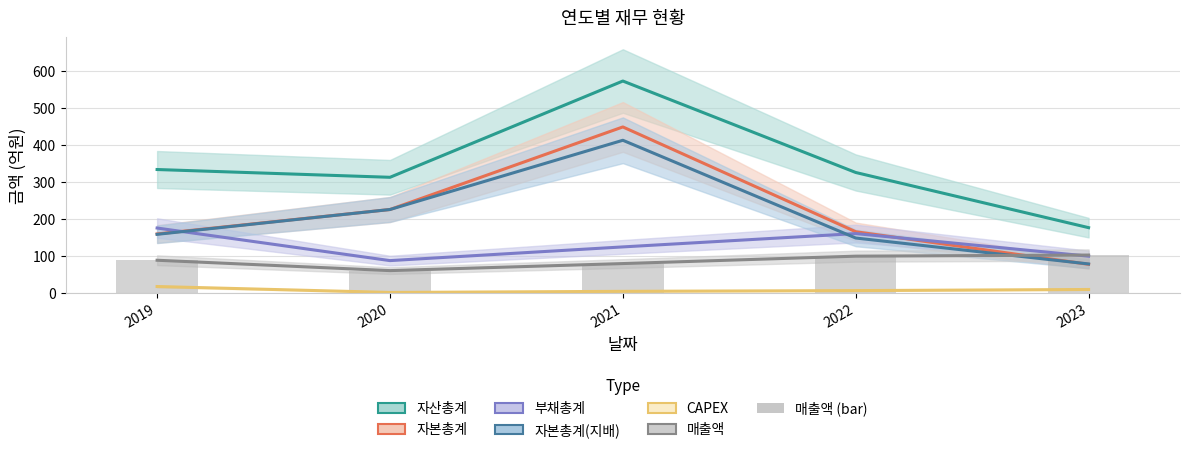

What is the approximate value of 부채총계 at 2019?

175